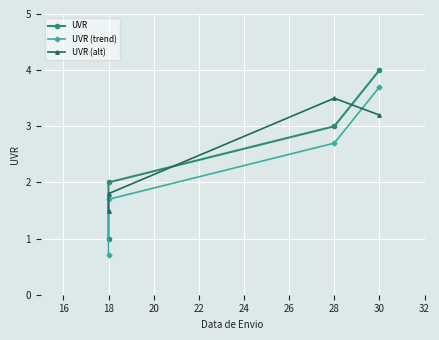

Which series has the largest total across all categories?

UVR